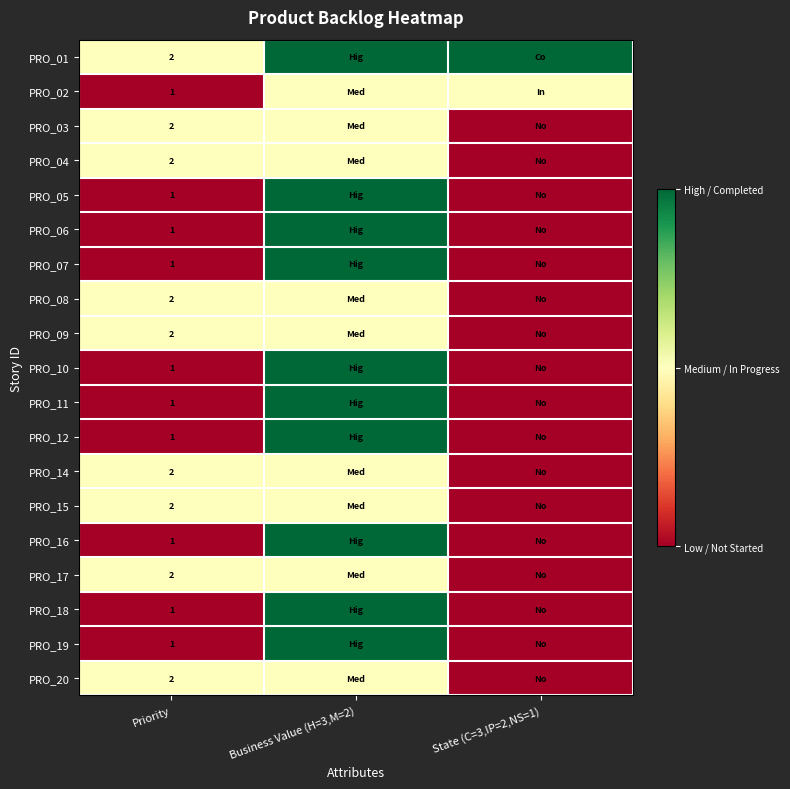

Is it true that PRO_09 equals 3 at Priority?

False